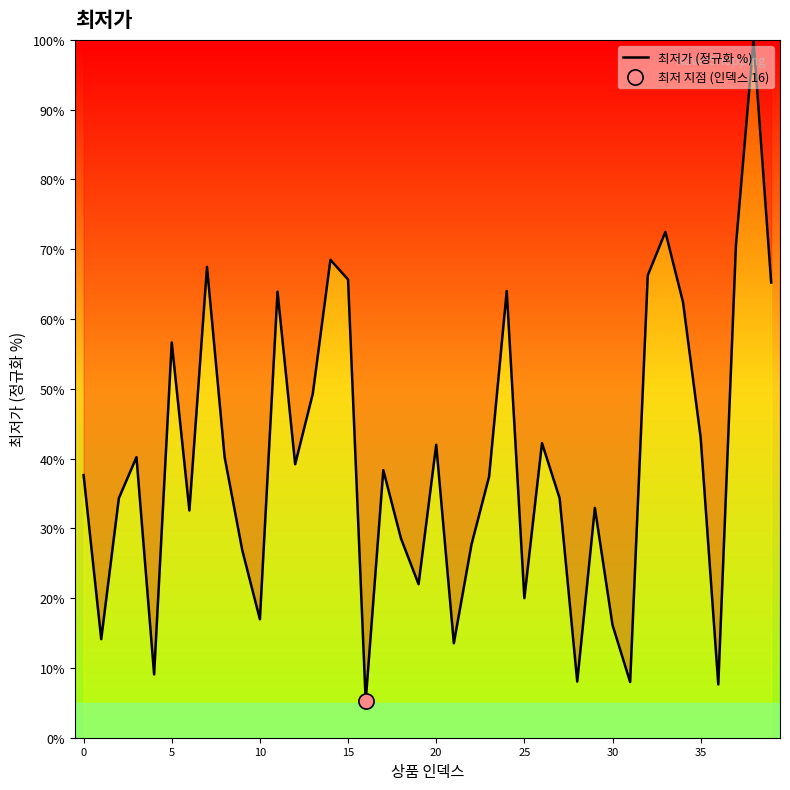

What is the difference between the maximum and minimum values?

94.8